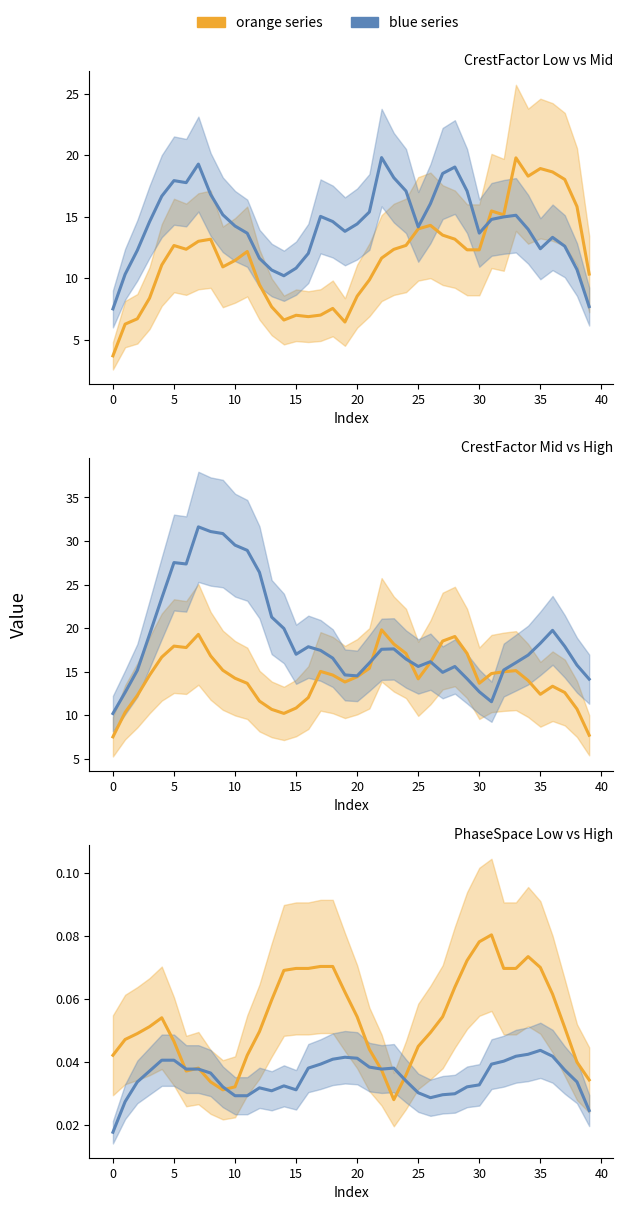

How many data points does each series have?

40